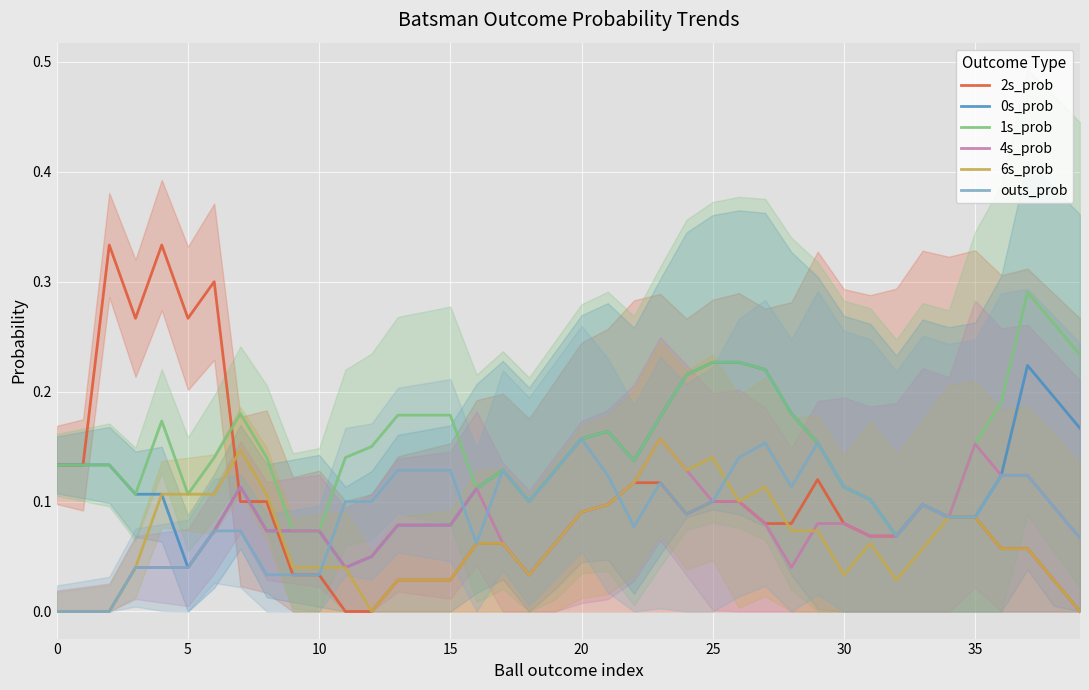

The value of 1s_prob at 5 is 0.2. True or false?

False